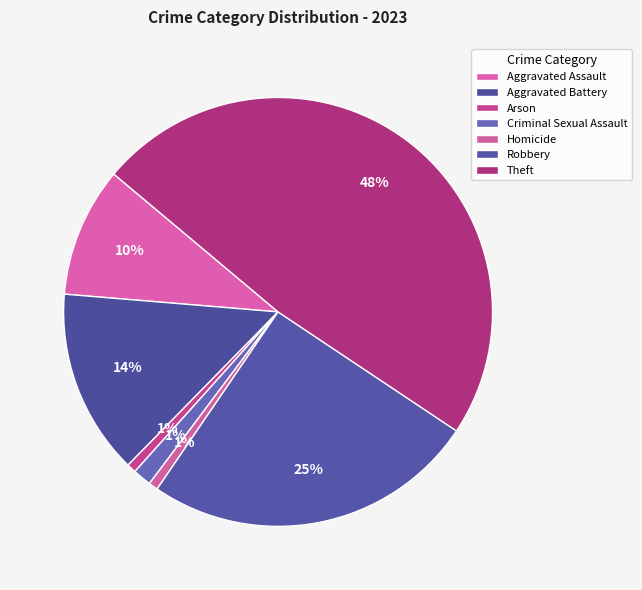

To the nearest percent, what percentage of the pie is Robbery?

25%